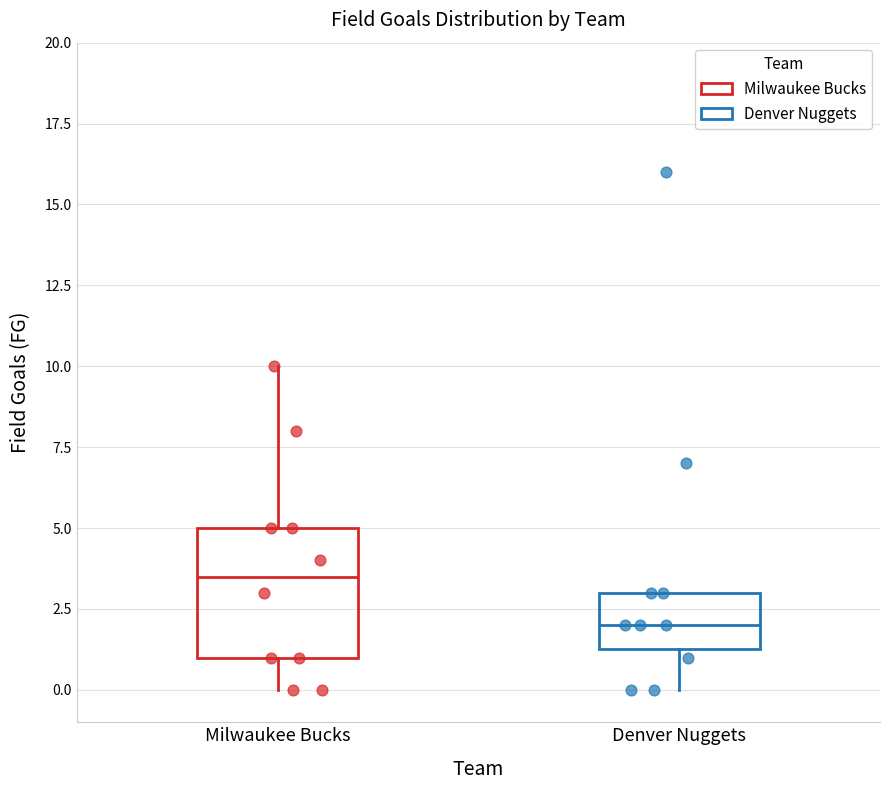

Reading left to right, read every box against the y-axis: the position of its median line, the range the box covers, and the ends of its whiskers. The values are not printed on the chart, so give them approximately, as read against the axis.

Milwaukee Bucks: median 3.5, box 1.0 to 5.0, whiskers 0.0 to 10.0
Denver Nuggets: median 2.0, box 1.5 to 3.0, whiskers 0.0 to 3.0